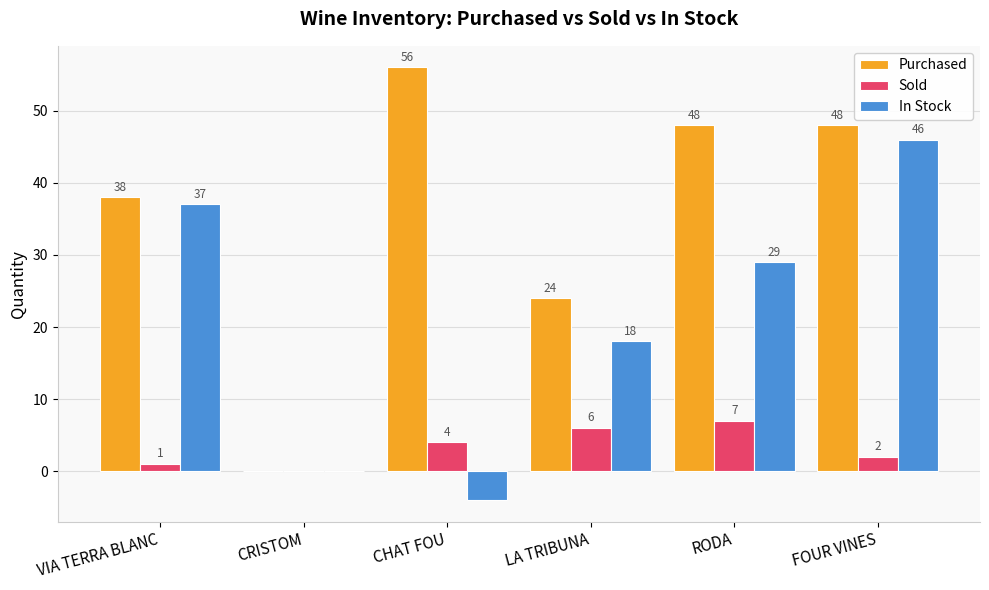

How many categories are shown in the chart?

6